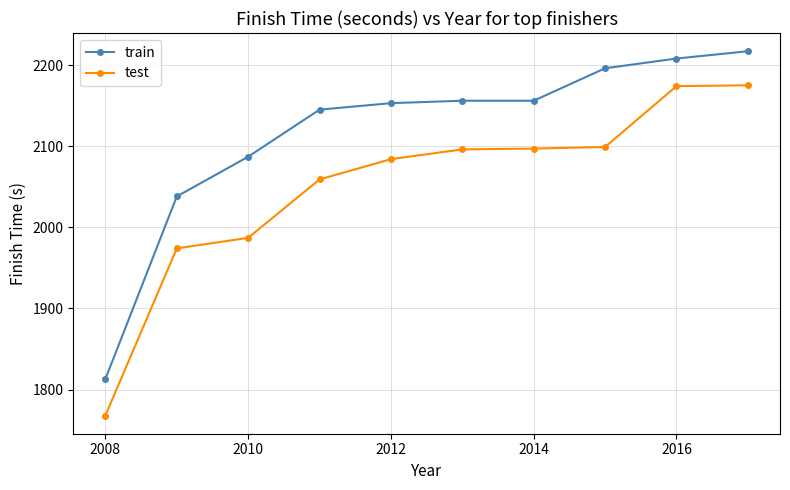

True or false: test has more than 2 points higher than both neighbors.

False